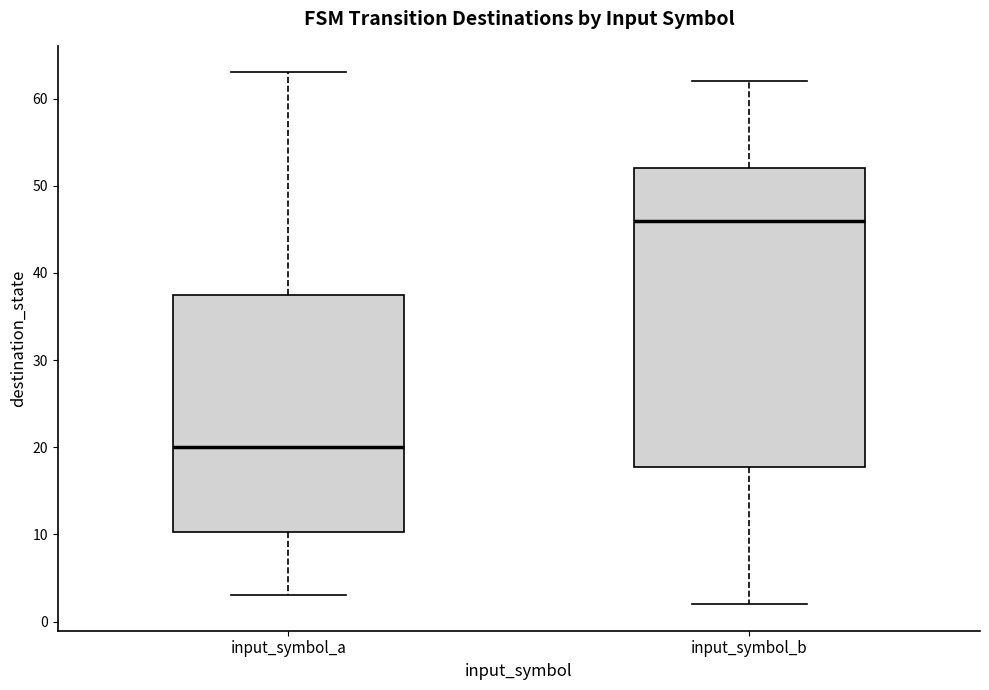

Where does the median line of the box for input_symbol_a sit on the y-axis? The values are not printed on the chart, so give them approximately, as read against the axis.

20